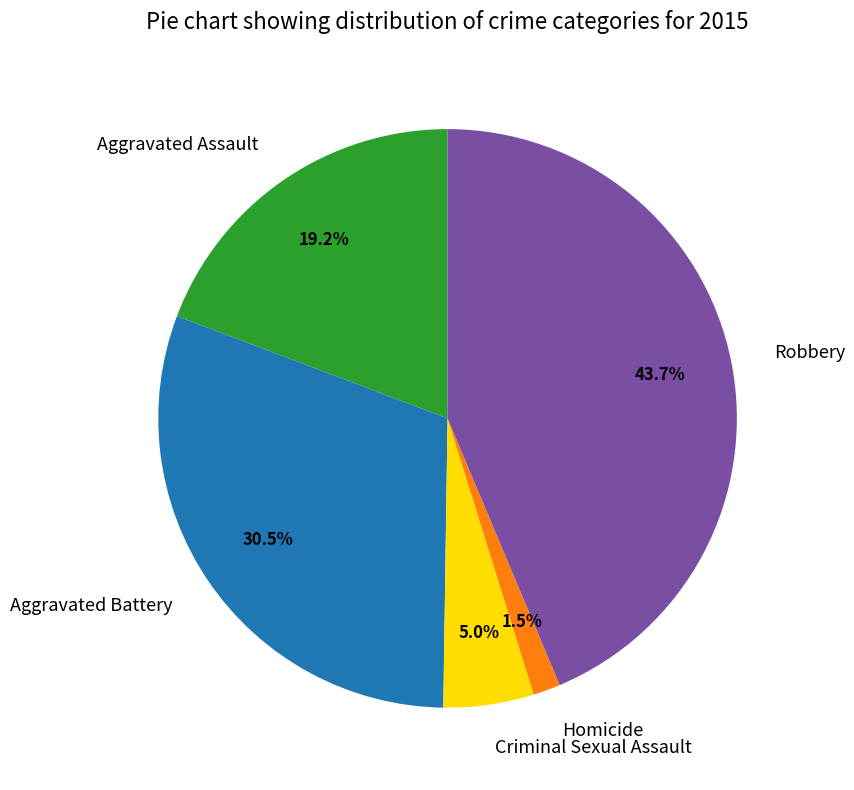

Is it true that Criminal Sexual Assault is 13% of the pie?

False